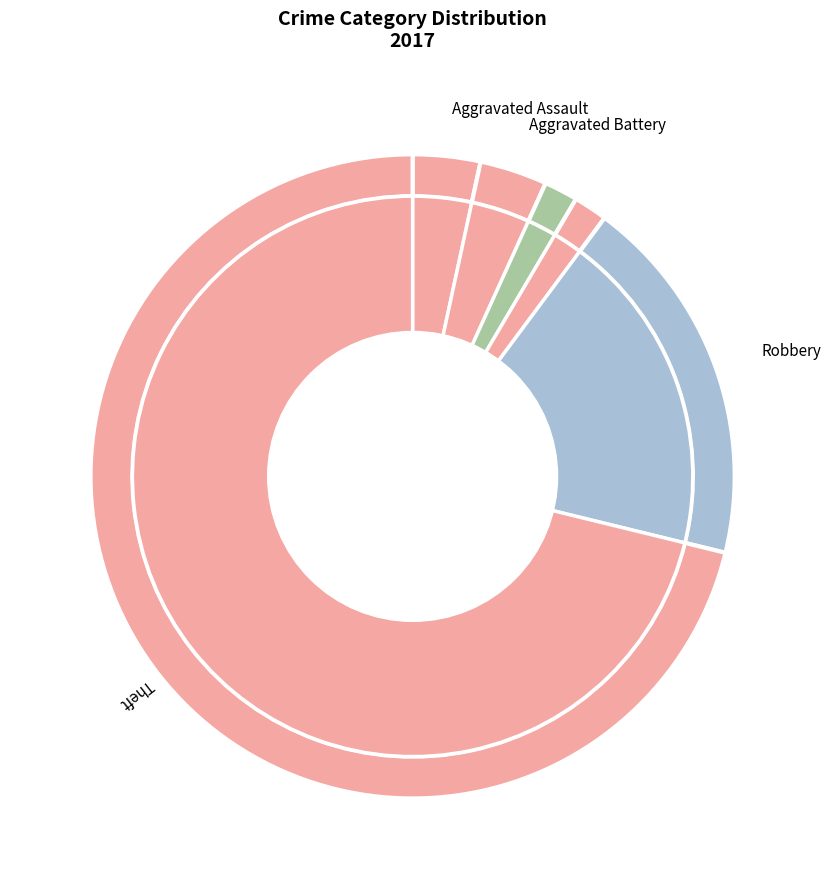

Combined, do Aggravated Battery and Homicide account for over 50%?

No